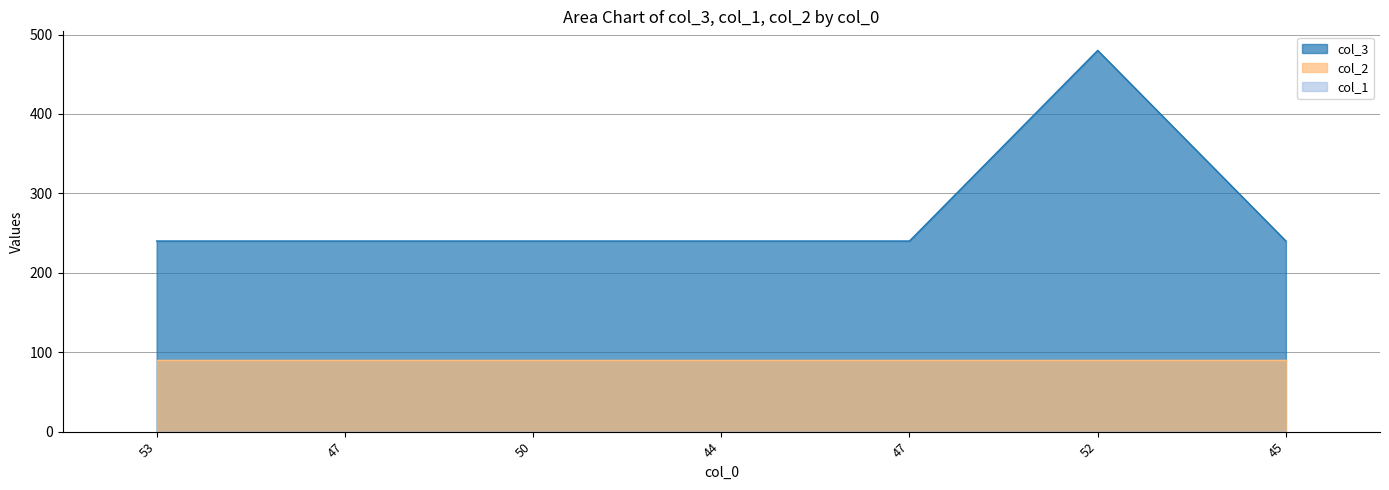

True or false: col_3 and col_1 cross at least once.

False